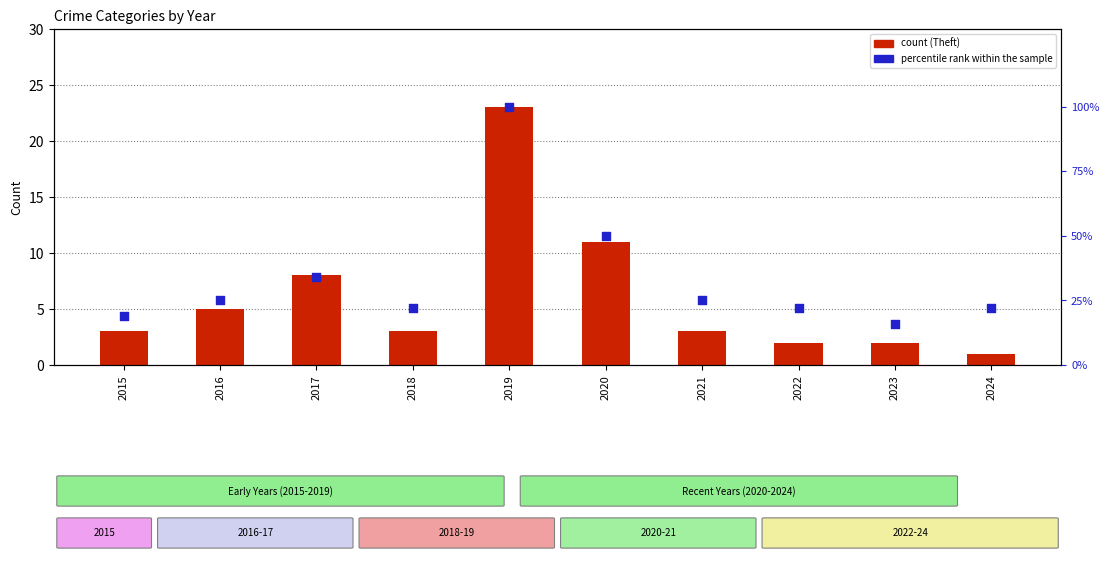

At which category is the sum across all series the highest?

2019